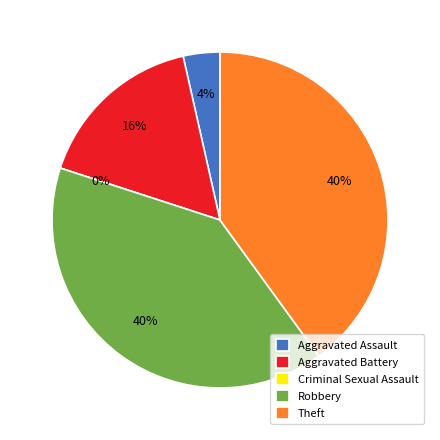

Does Aggravated Assault represent more than half of the total?

No